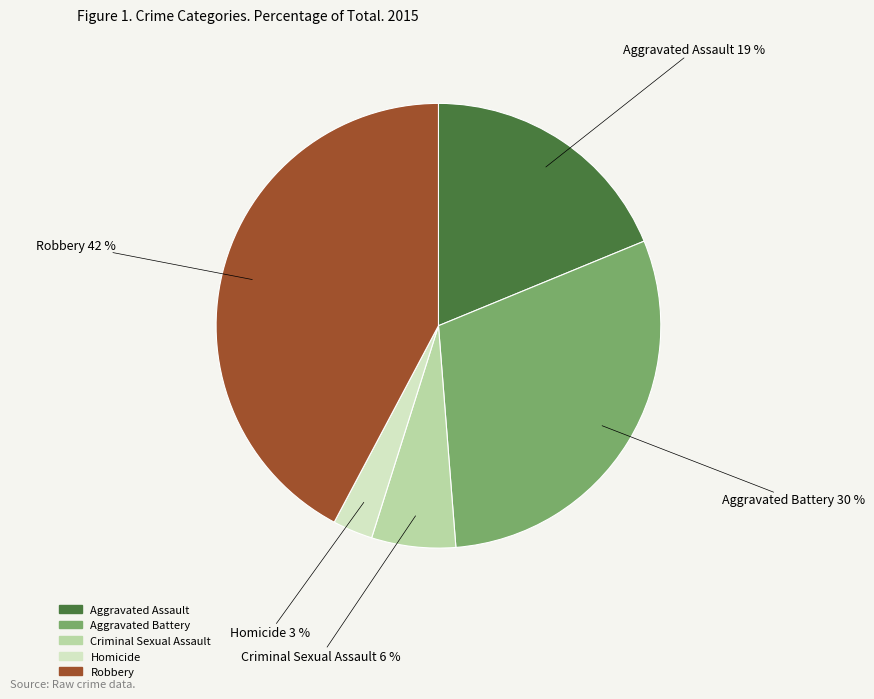

To the nearest percent, what is the difference between the Criminal Sexual Assault and Aggravated Assault slice percentages?

13%